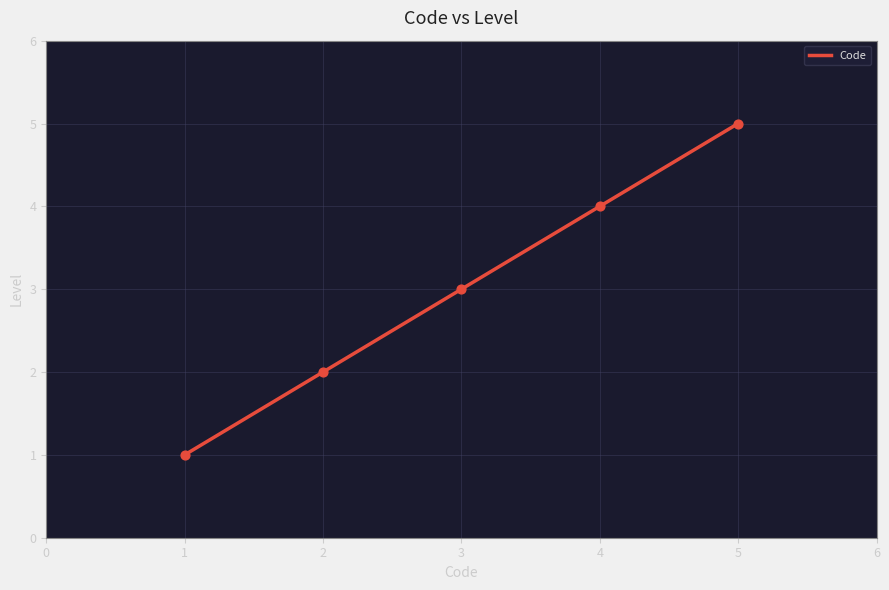

What is the lowest value of the Code series?

1.0